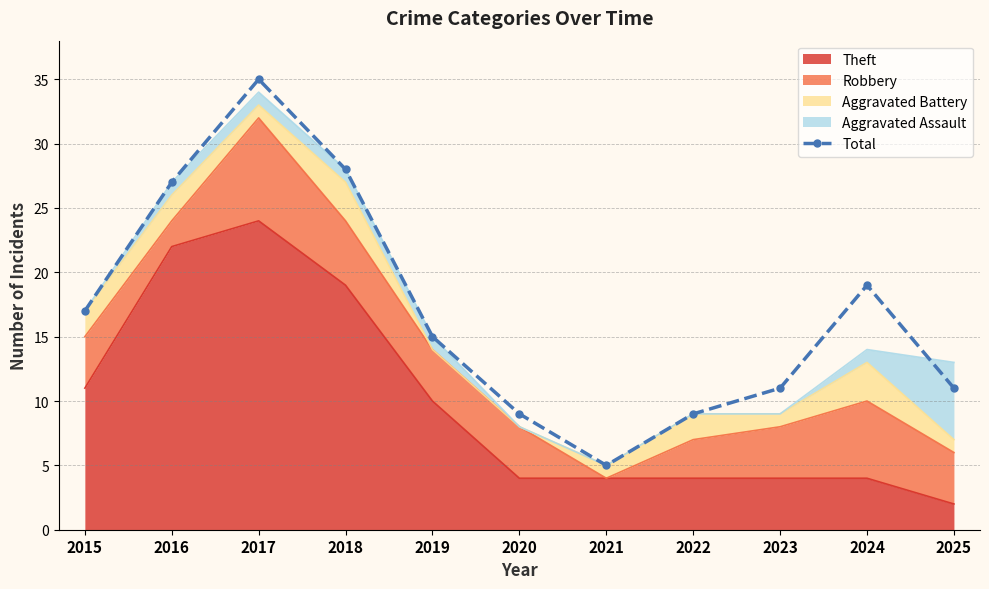

Rank the categories by value from lowest to highest.

2021, 2020, 2022, 2023, 2025, 2019, 2015, 2024, 2016, 2018, 2017